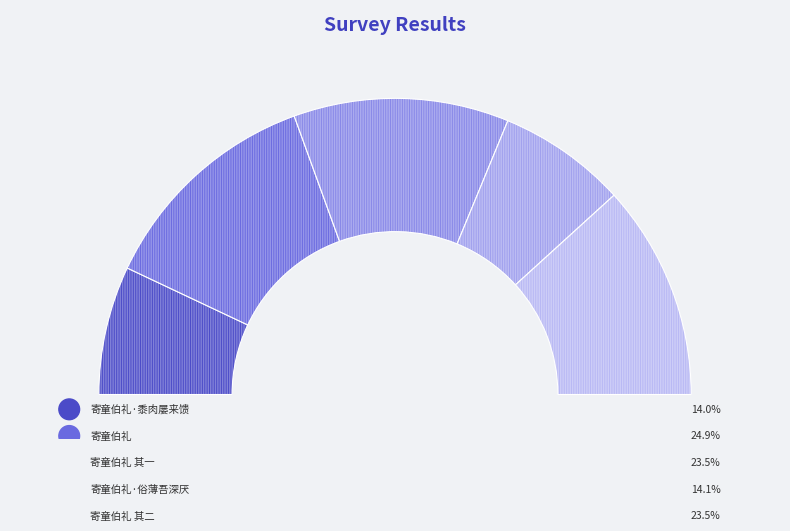

The 寄童伯礼 slice represents 36% of the pie. True or false?

False